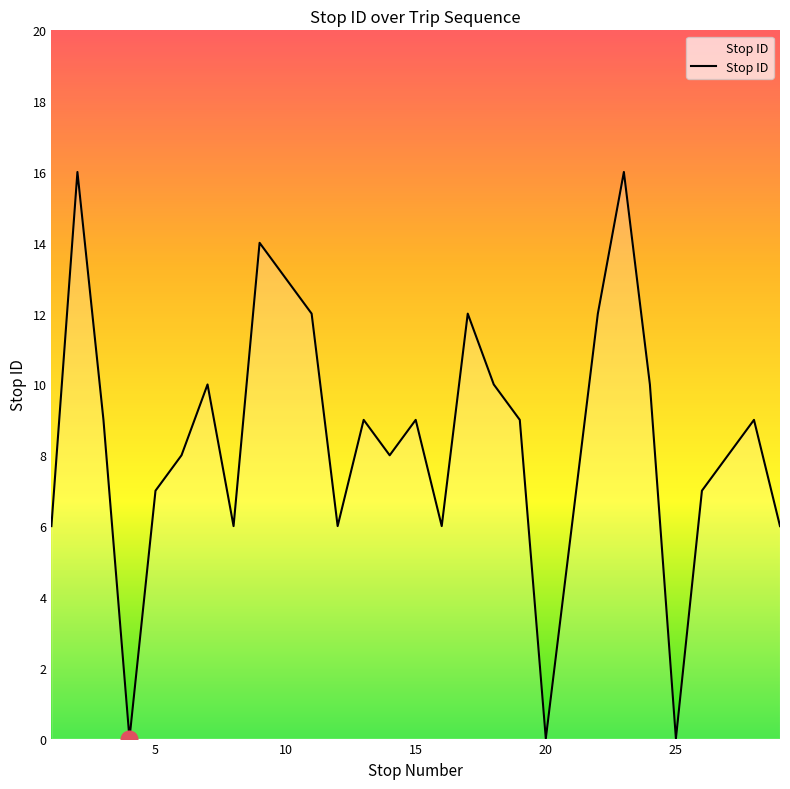

What is the maximum value shown in the chart?

16